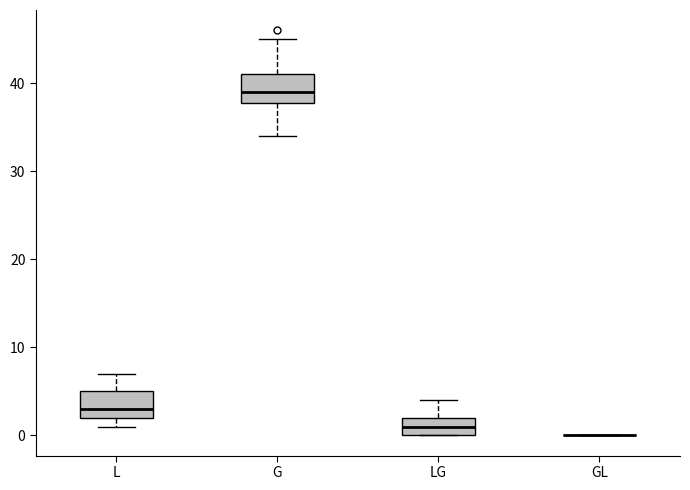

Reading left to right, read every box against the y-axis: the position of its median line, the range the box covers, and the ends of its whiskers. The values are not printed on the chart, so give them approximately, as read against the axis.

L: median 3, box 2 to 5, whiskers 1 to 7
G: median 39, box 38 to 41, whiskers 34 to 45
LG: median 1, box 0 to 2, whiskers 0 to 4
GL: box collapsed to a line at 0, whiskers 0 to 0